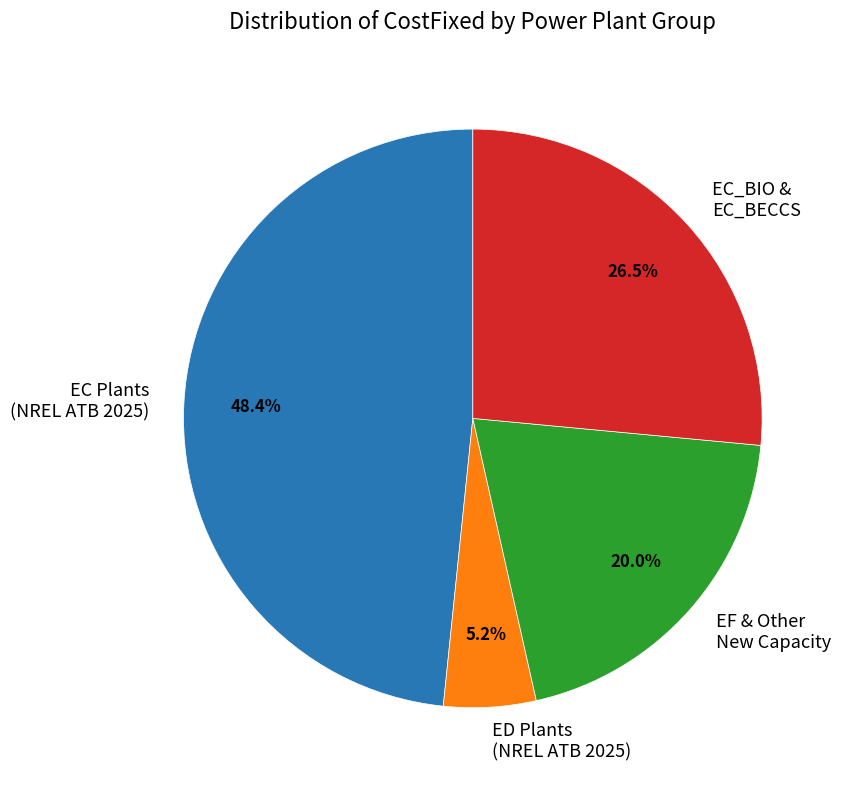

Rank the categories by value from lowest to highest.

ED Plants (NREL ATB 2025), EF & Other New Capacity, EC_BIO & EC_BECCS, EC Plants (NREL ATB 2025)